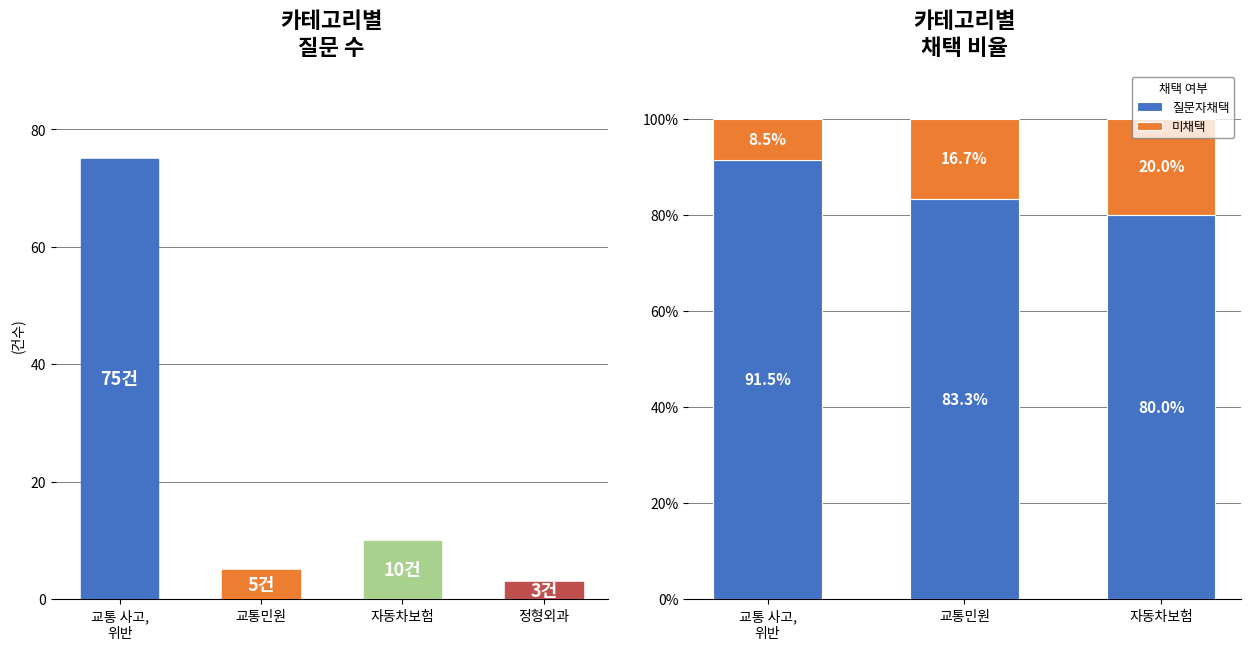

What is the highest value of the 질문자채택 series?

91.5